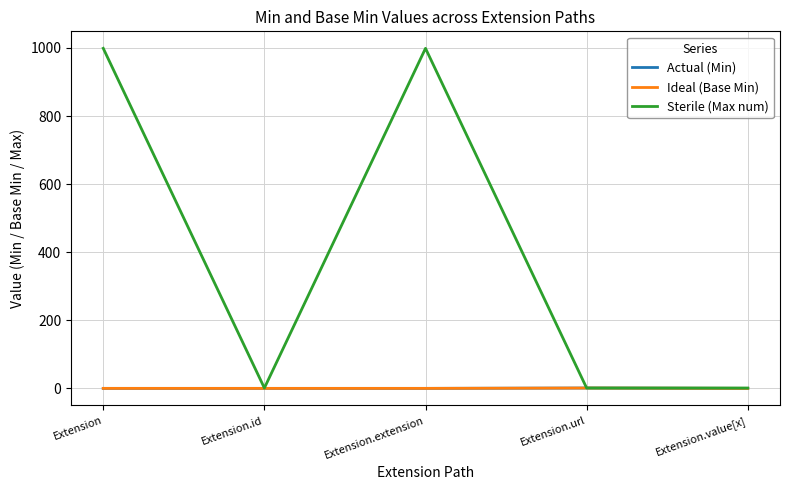

What is the sum of all Sterile (Max num) values?

2001